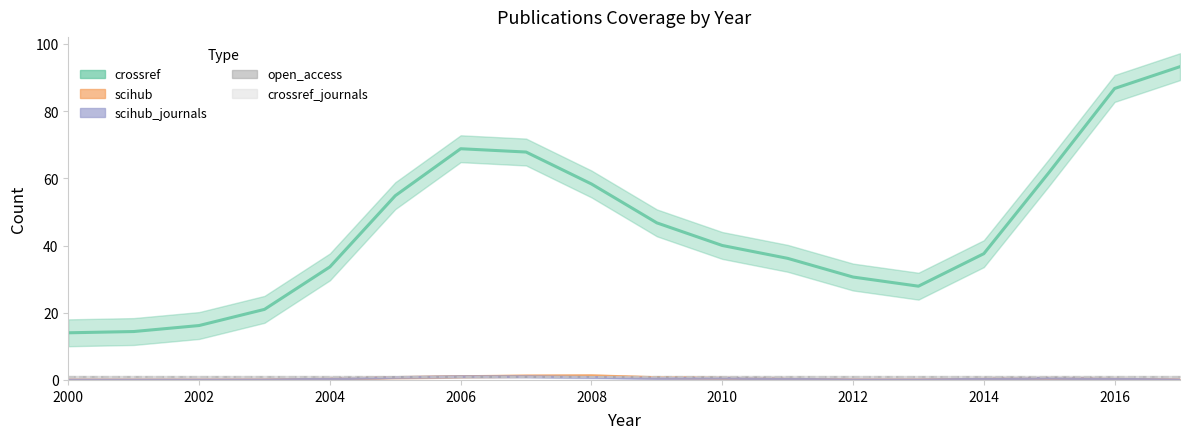

Is it true that scihub equals 1 at 2010?

False